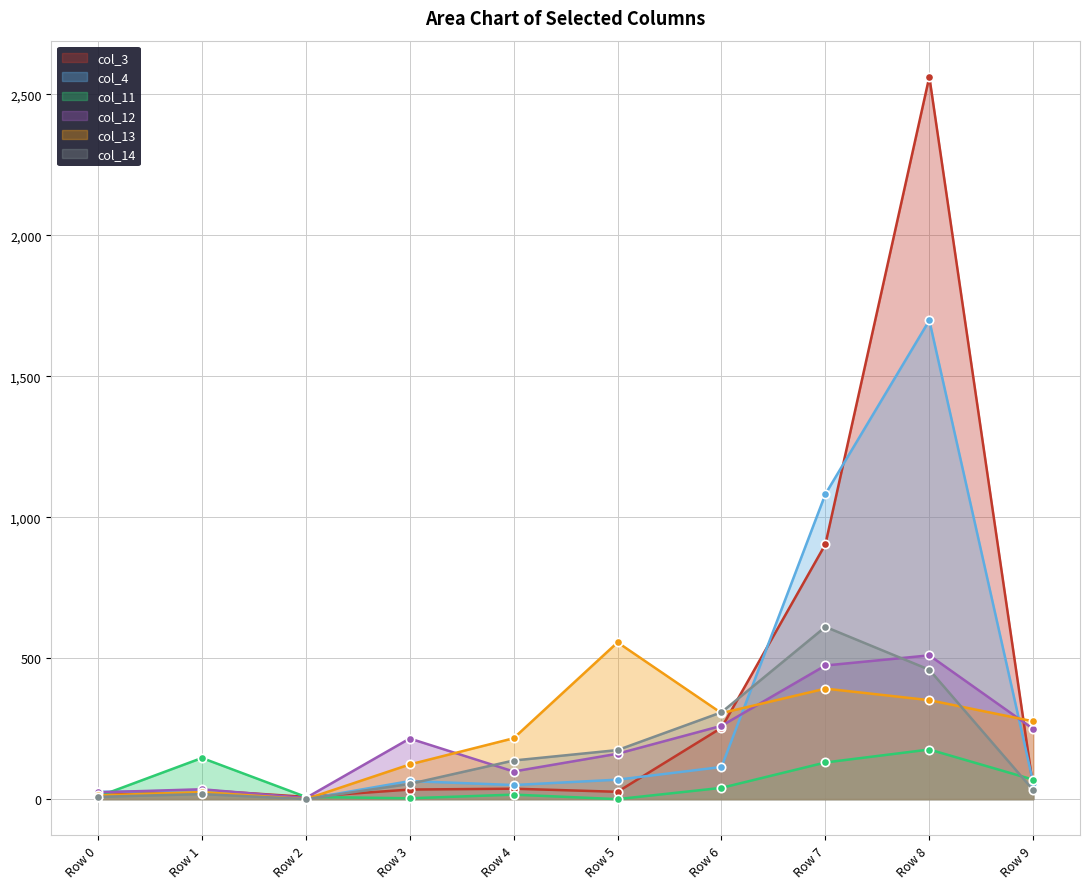

True or false: col_11 and col_13 cross at least once.

True